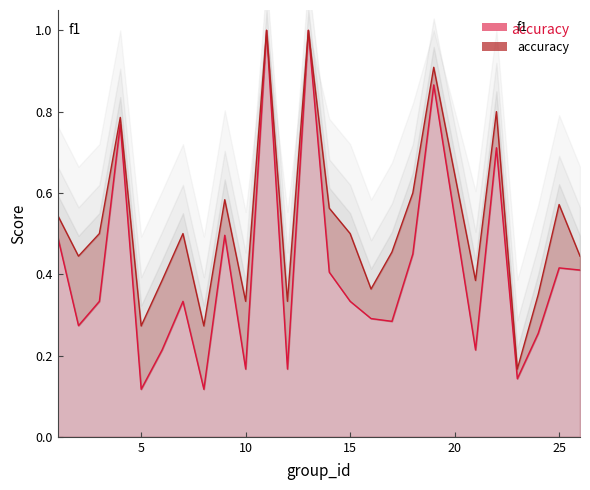

What is the sum of the accuracy values at 25 and 10?

0.9